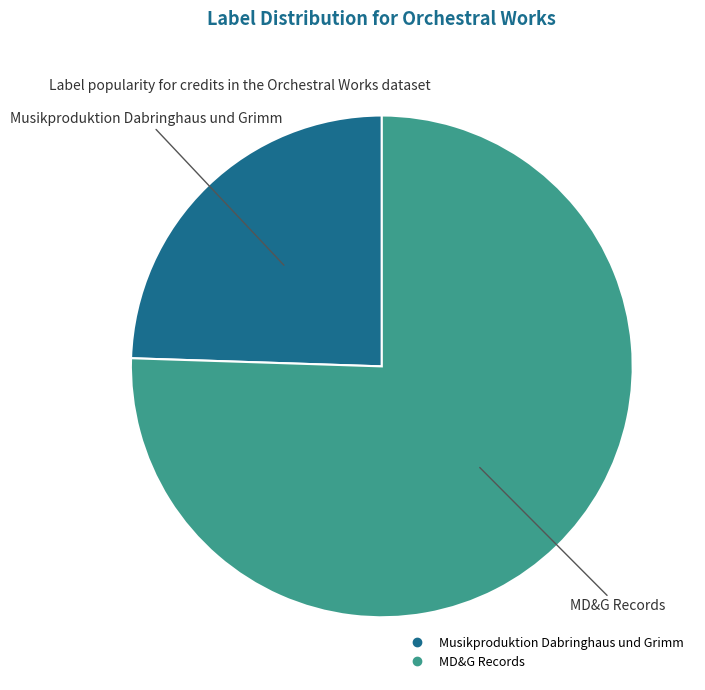

Does MD&G Records account for over 50% of the chart?

Yes